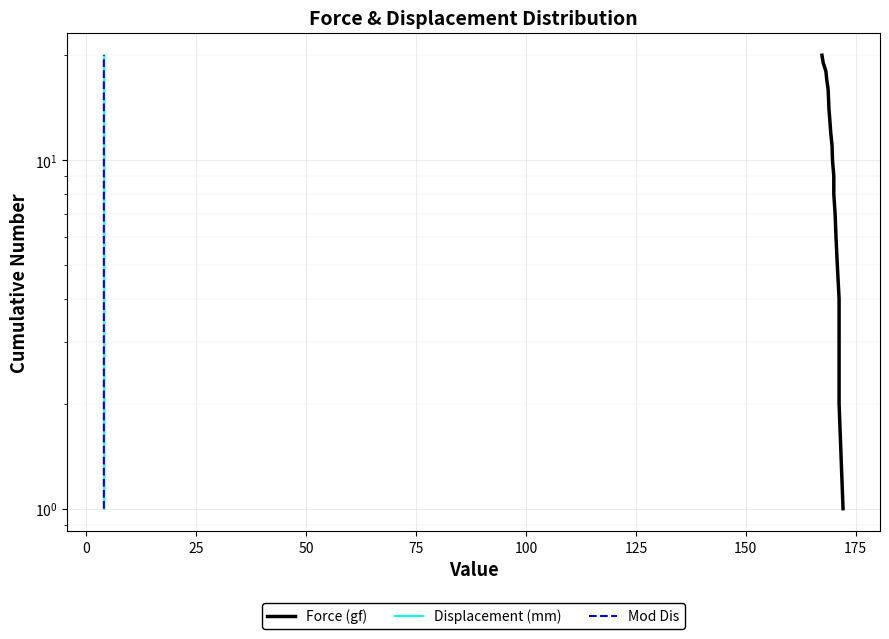

What is the average value of the Mod Dis series?

10